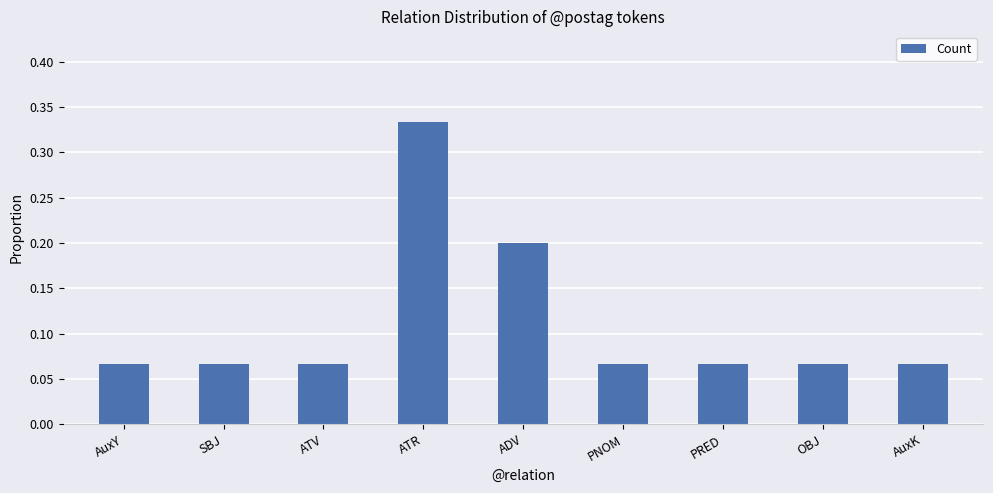

How many bars are there in total?

9